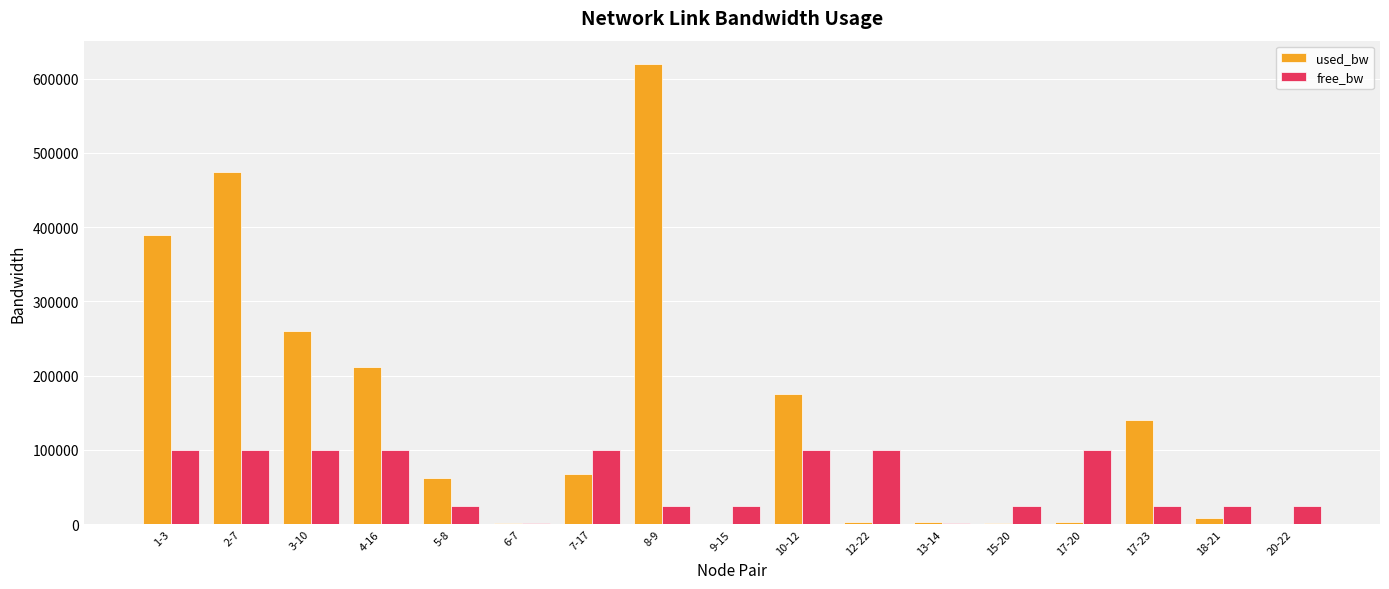

At which label is used_bw closest to 310205?

3-10